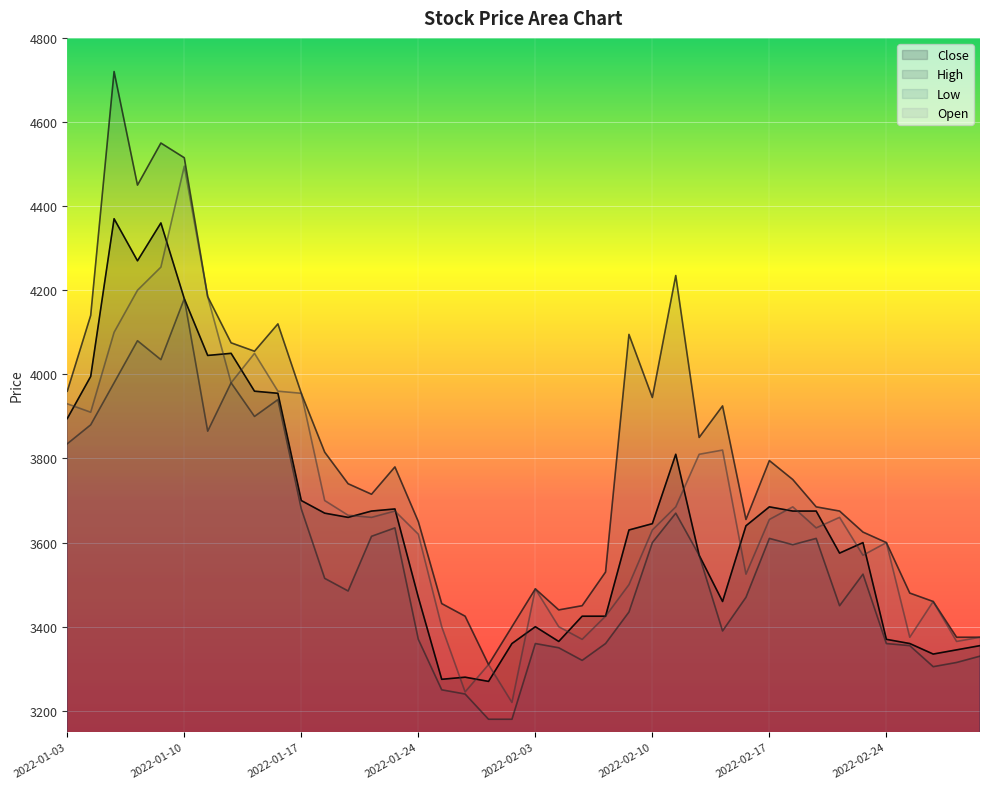

What is the sum of the Open values at 2022-01-25 and 2022-01-21?

7075